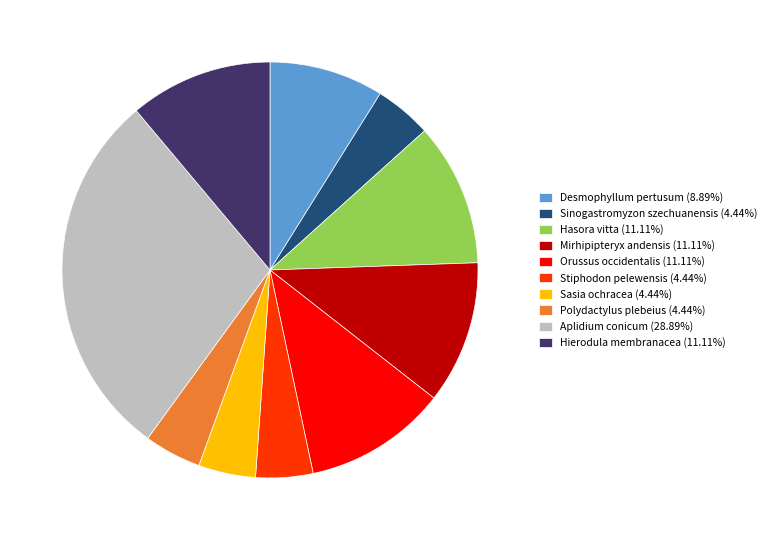

What is the ratio of the value at Sasia ochracea (4.44%) to the value at Desmophyllum pertusum (8.89%)?

0.5